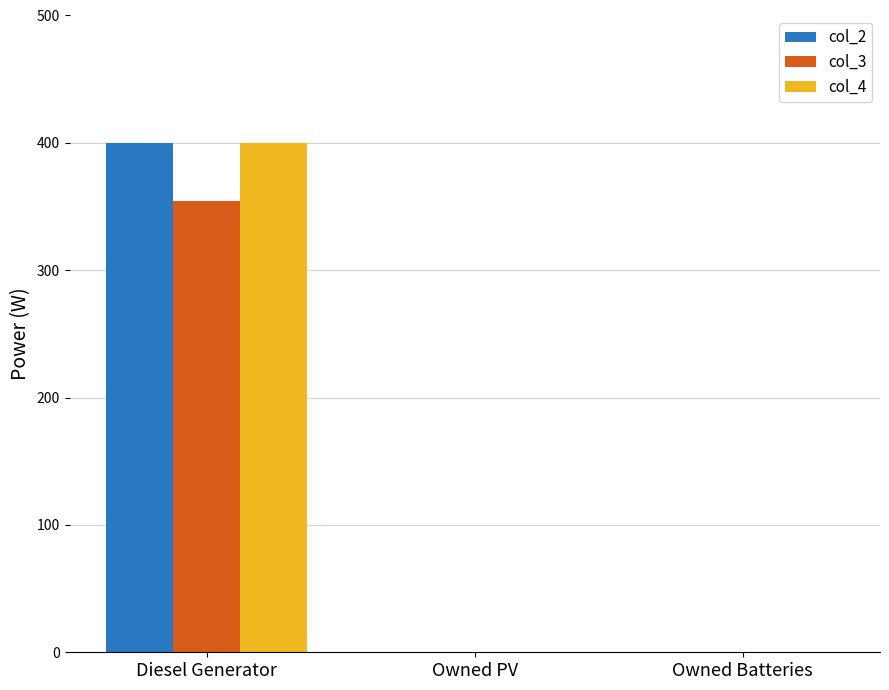

Reading left to right, list all the values displayed in this chart.

col_2: 400	0	0
col_3: 354	0	0
col_4: 400	0	0